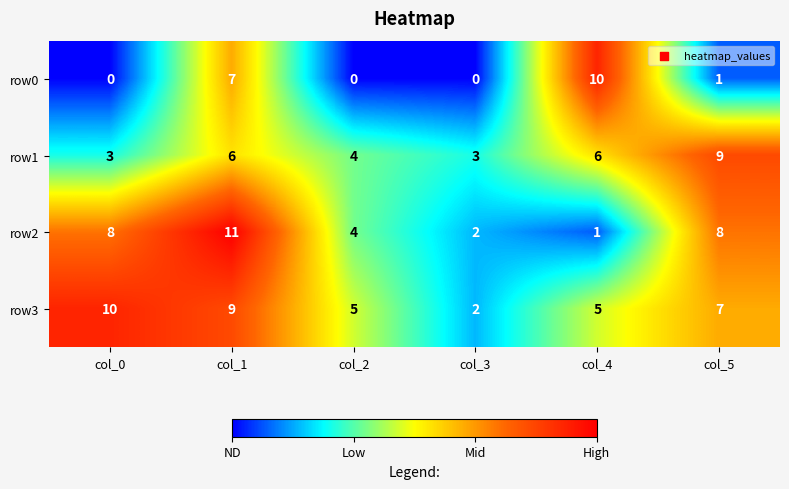

What is the difference between the highest and lowest values at col_0?

10